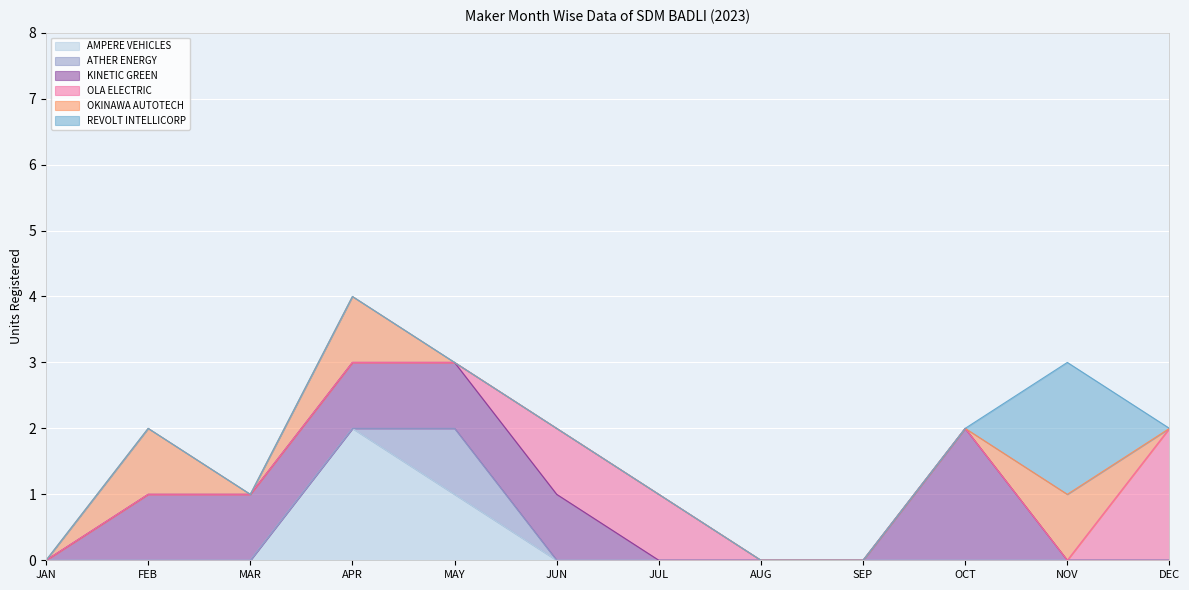

At which category is the sum across all series the highest?

APR